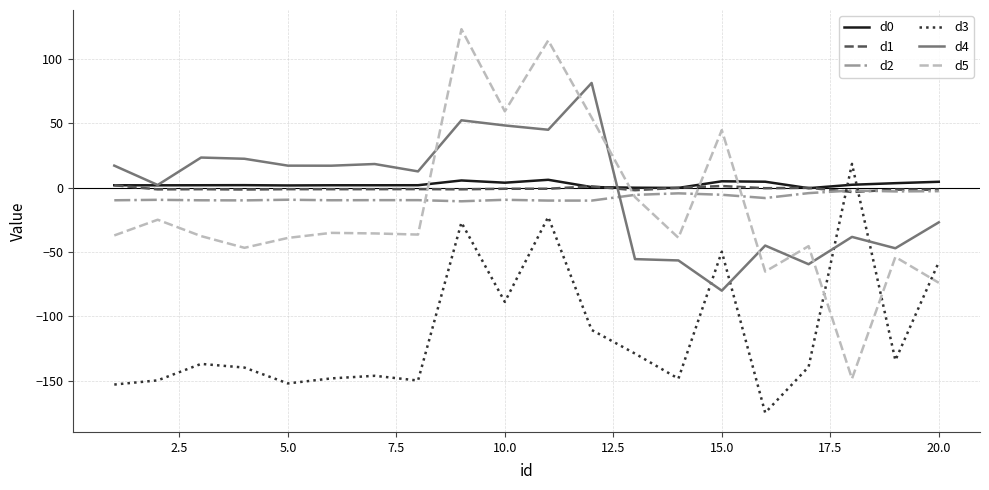

Which series has the widest spread of values?

d5